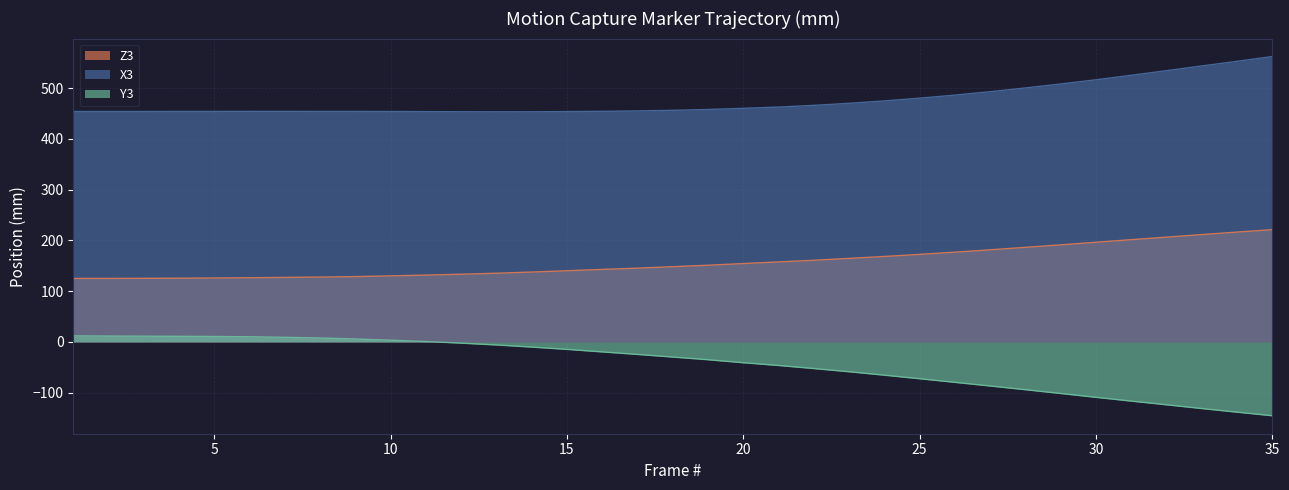

True or false: Z3 has more than 2 interior local peaks.

False